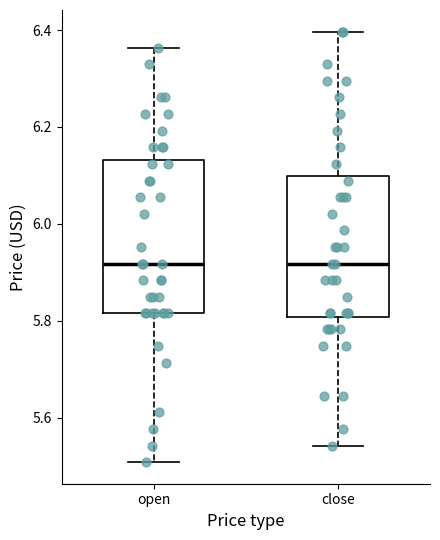

Where is the lower edge of the box for close on the y-axis? The values are not printed on the chart, so give them approximately, as read against the axis.

5.80